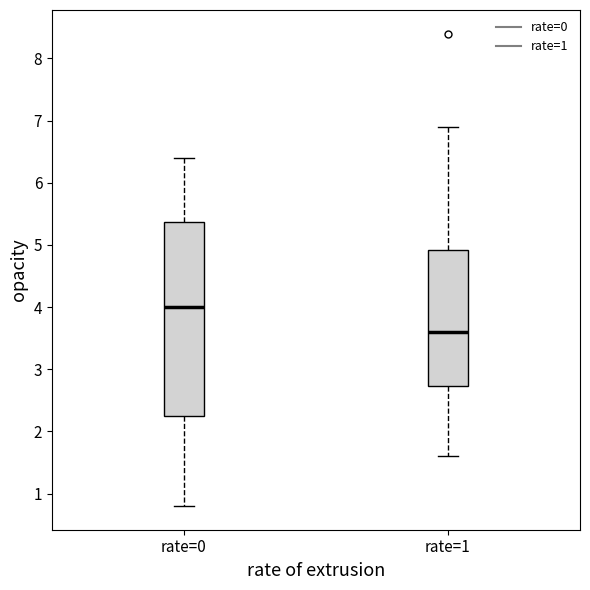

Which box is the tallest, from its lower edge to its upper edge?

rate=0